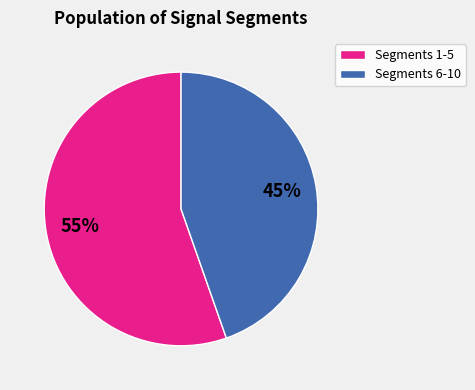

Is it true that Segments 6-10 is 45% of the pie?

True